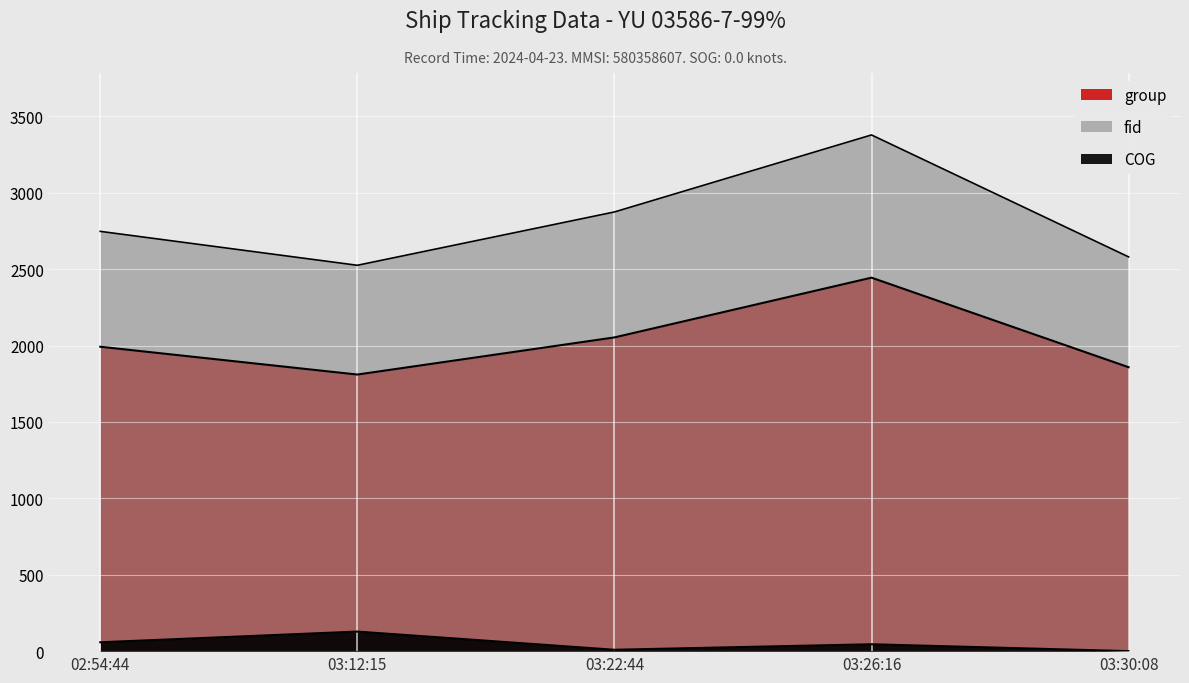

What is the sum of the fid values at 02:54:44 and 03:26:16?

6125